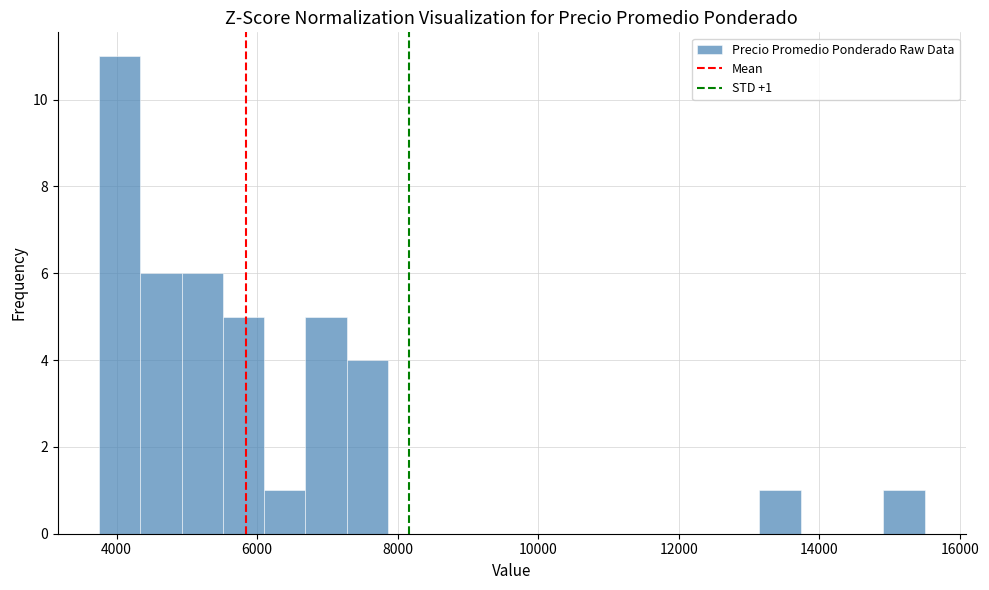

Around what value on the x-axis is the tallest bar? Give the approximate position of its centre, as read against the axis.

4000